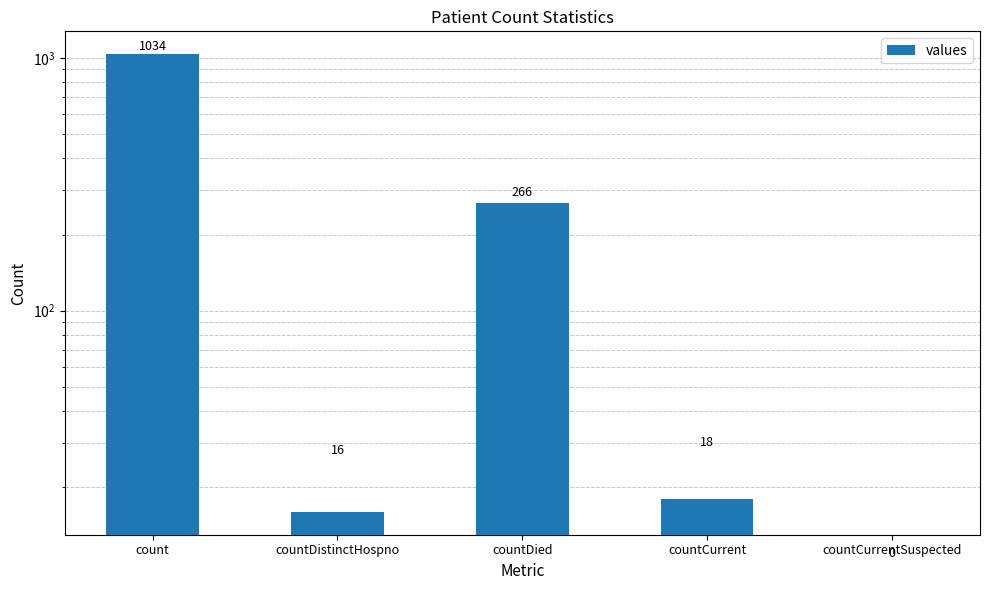

Are the bars horizontal?

No